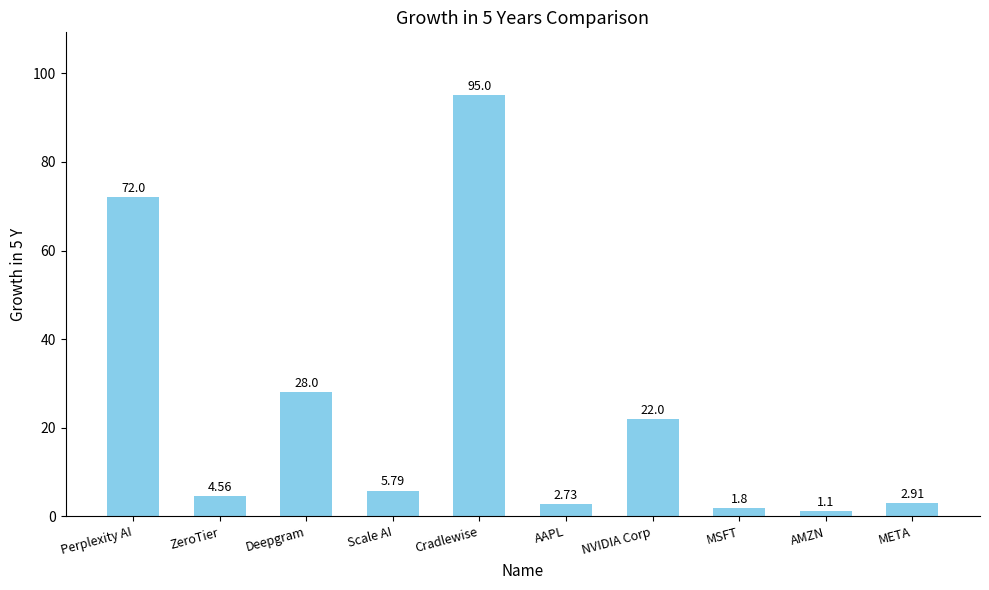

Which category has the lowest value across all series?

AMZN